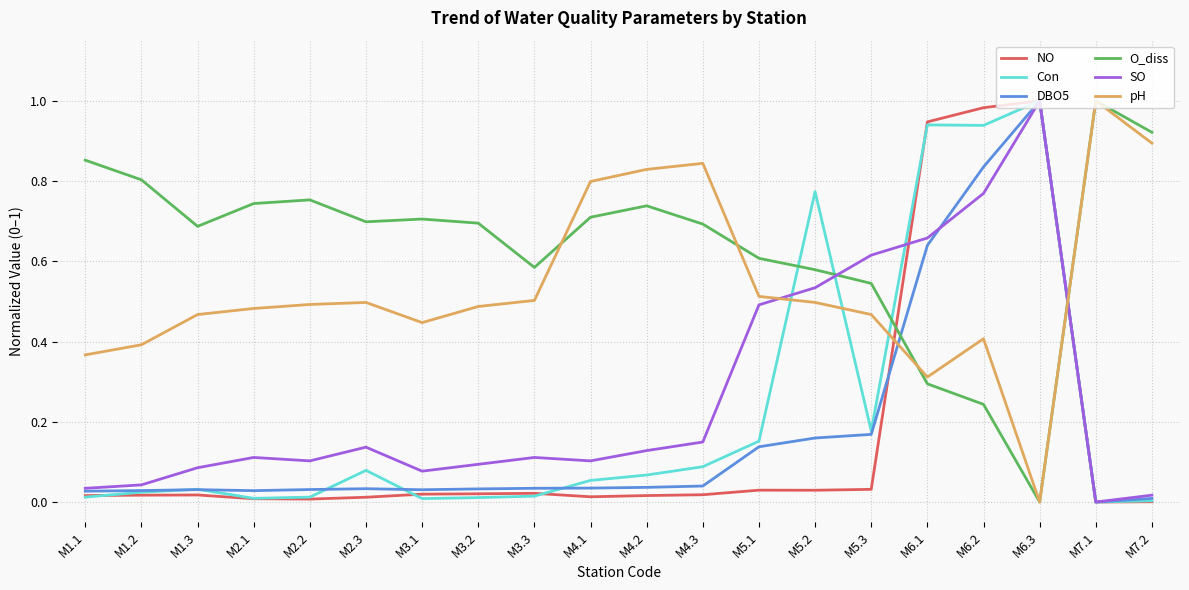

True or false: Con has more than 0 points higher than both neighbors.

True